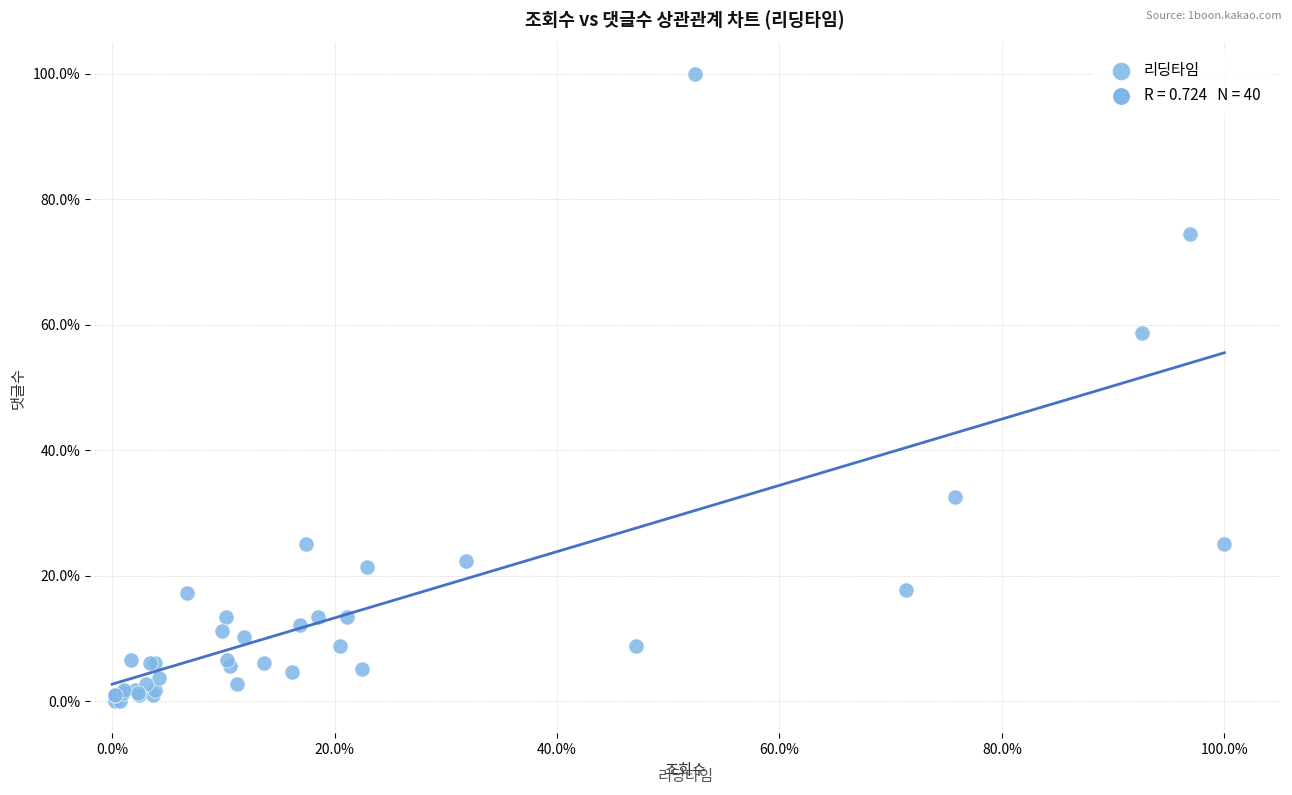

What Y value in the scatter plot is closest to 50?

58.6